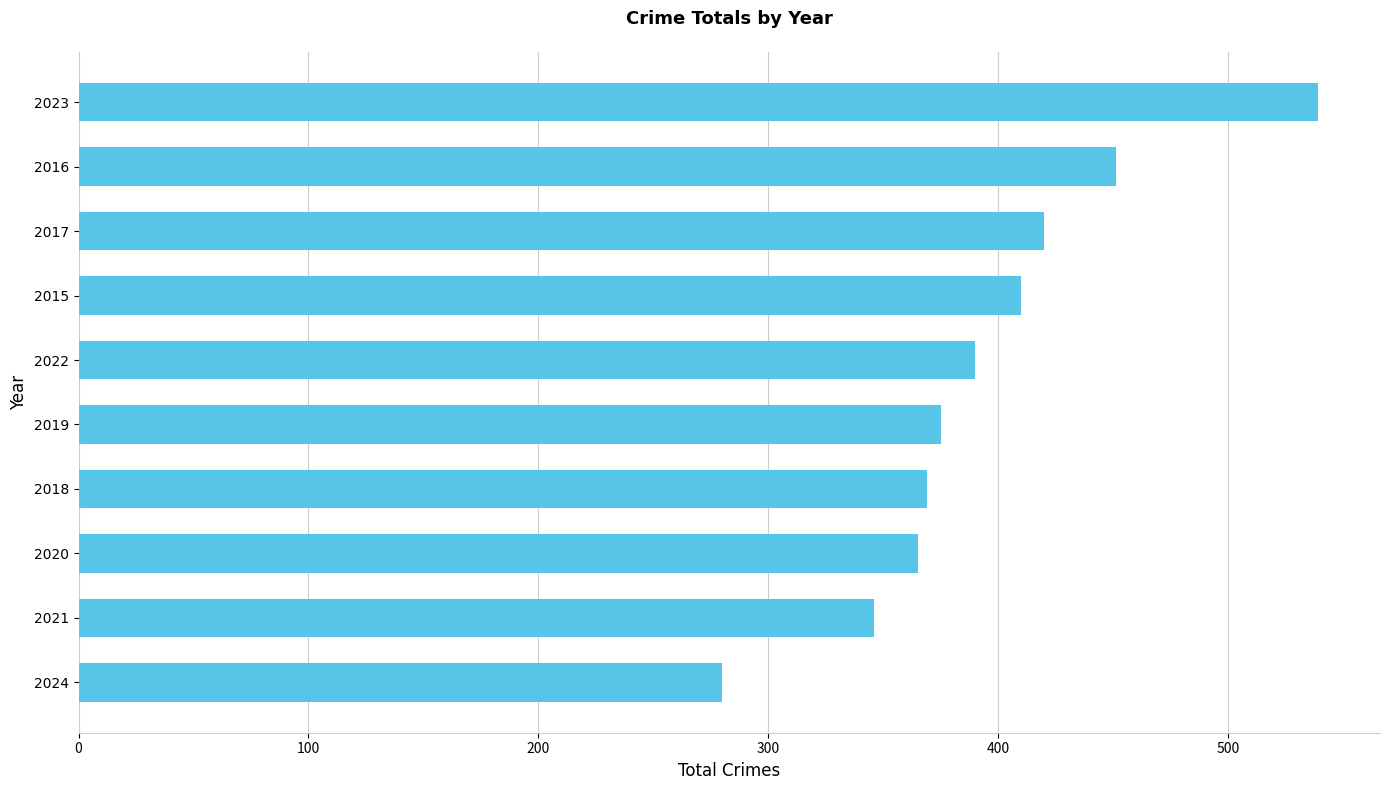

Is it true that the value at 2015 is 410?

True